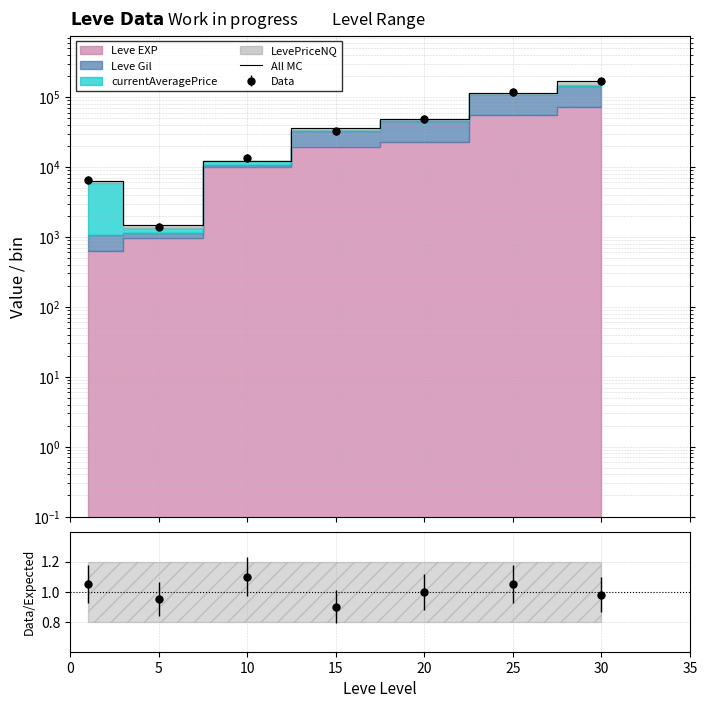

What value does the data have at 20?

49002.2